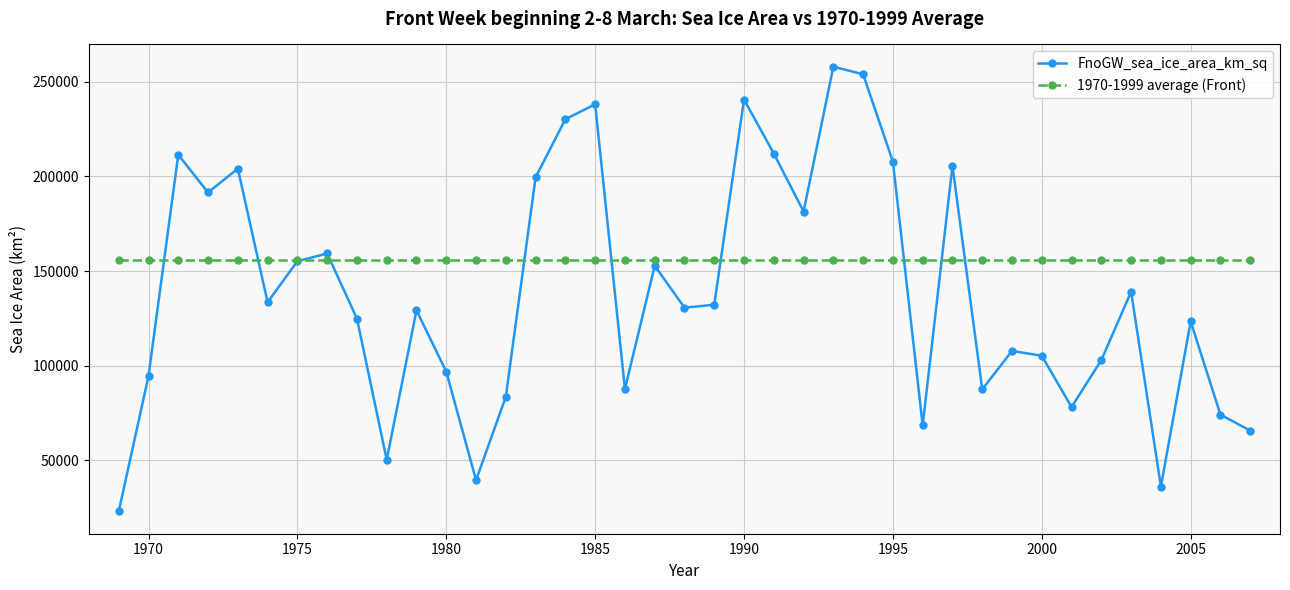

Which series has the largest total across all categories?

1970-1999 average (Front)